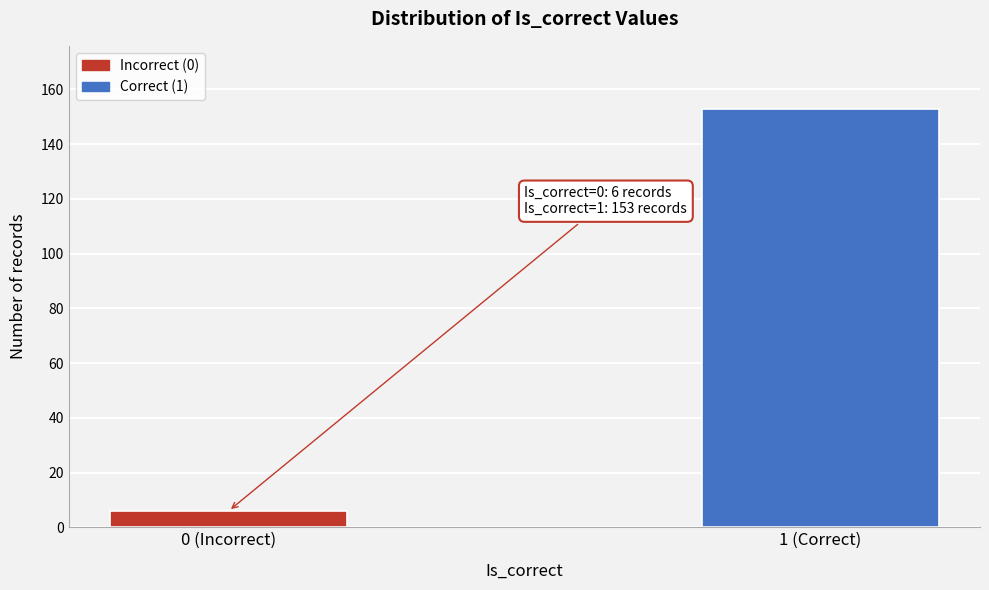

Reading left to right, transcribe all the data shown in this chart.

0 (Incorrect)=6	1 (Correct)=153